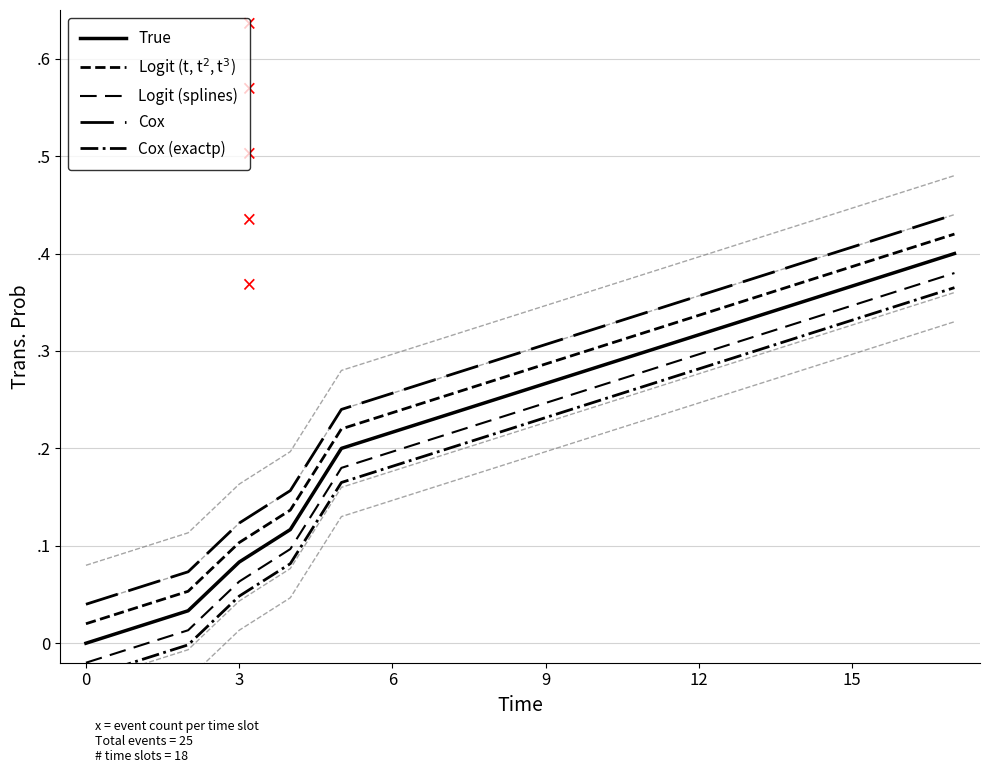

The value of Cox (exactp) at 16 is 0.3. True or false?

True